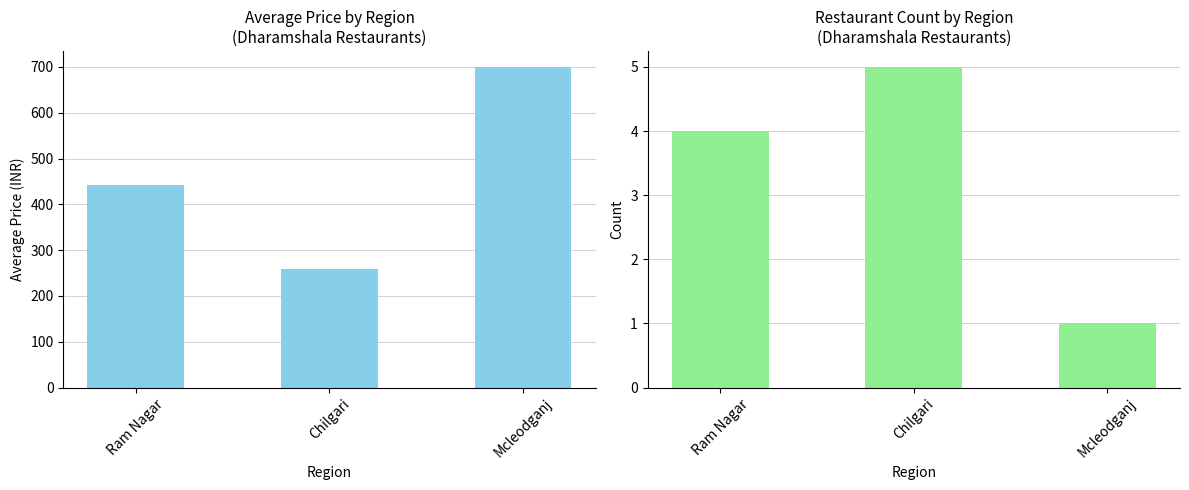

What position from the right is Mcleodganj?

1